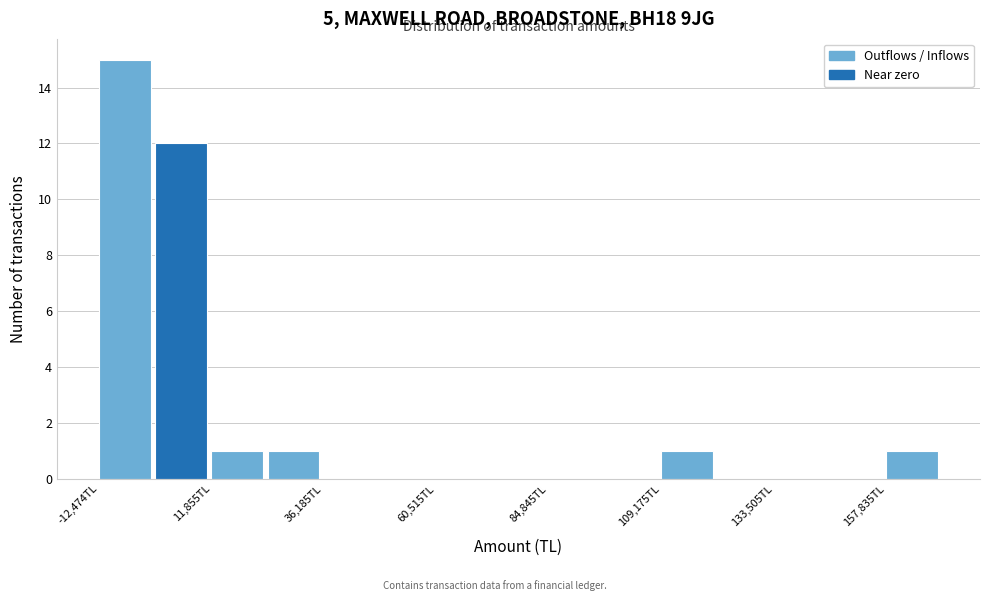

Read against the x-axis, roughly where is the centre of the tallest bar?

-5000